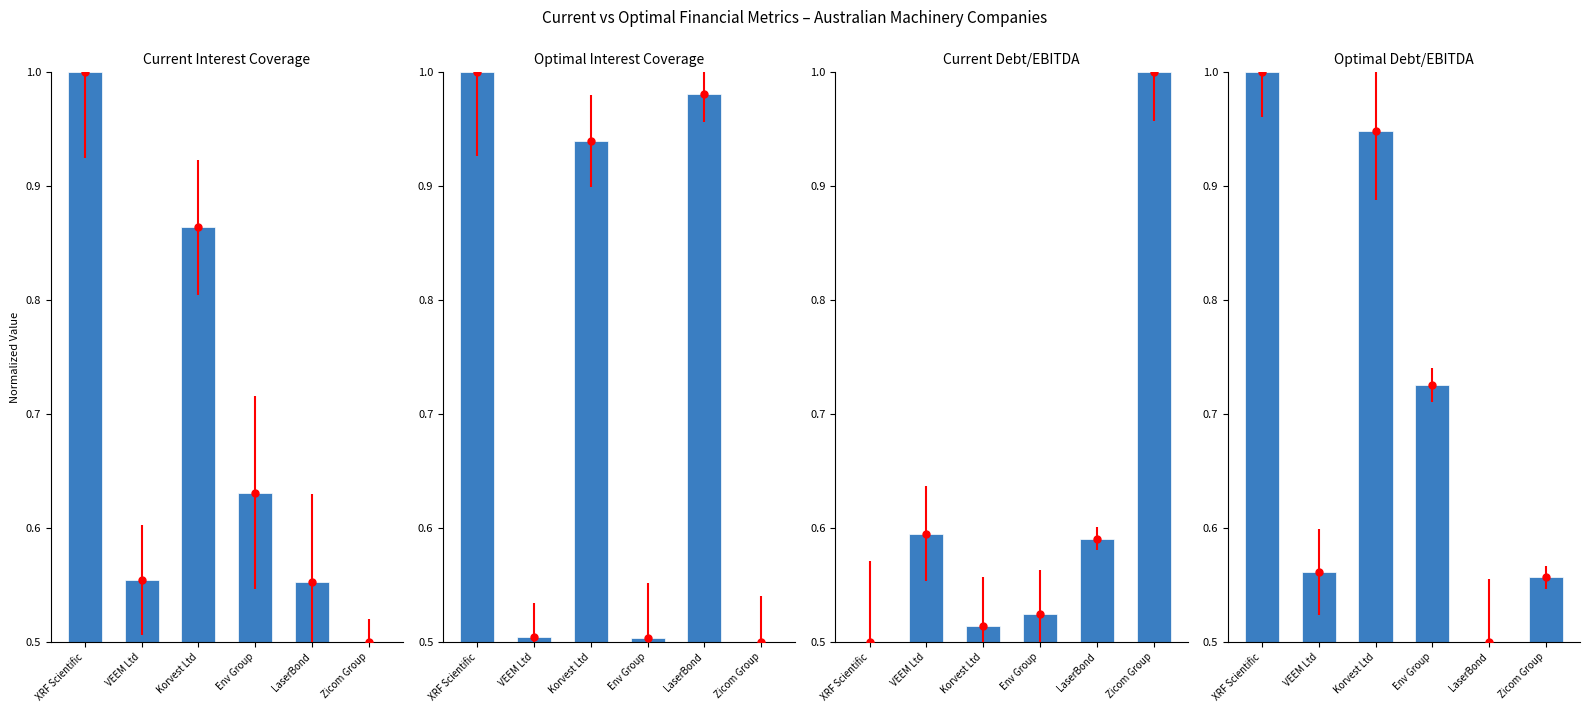

Which series changed the most between Korvest Ltd and LaserBond?

optimal_debt_ebitda